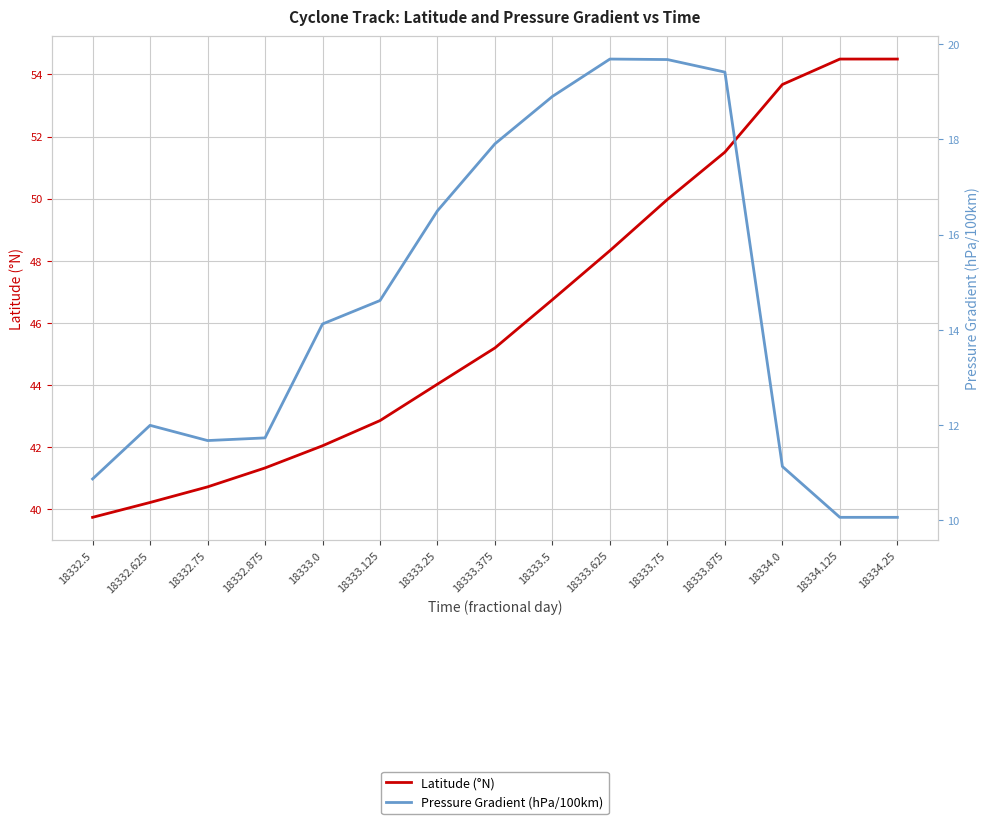

What is the label of the 5th point from the left?

18333.0